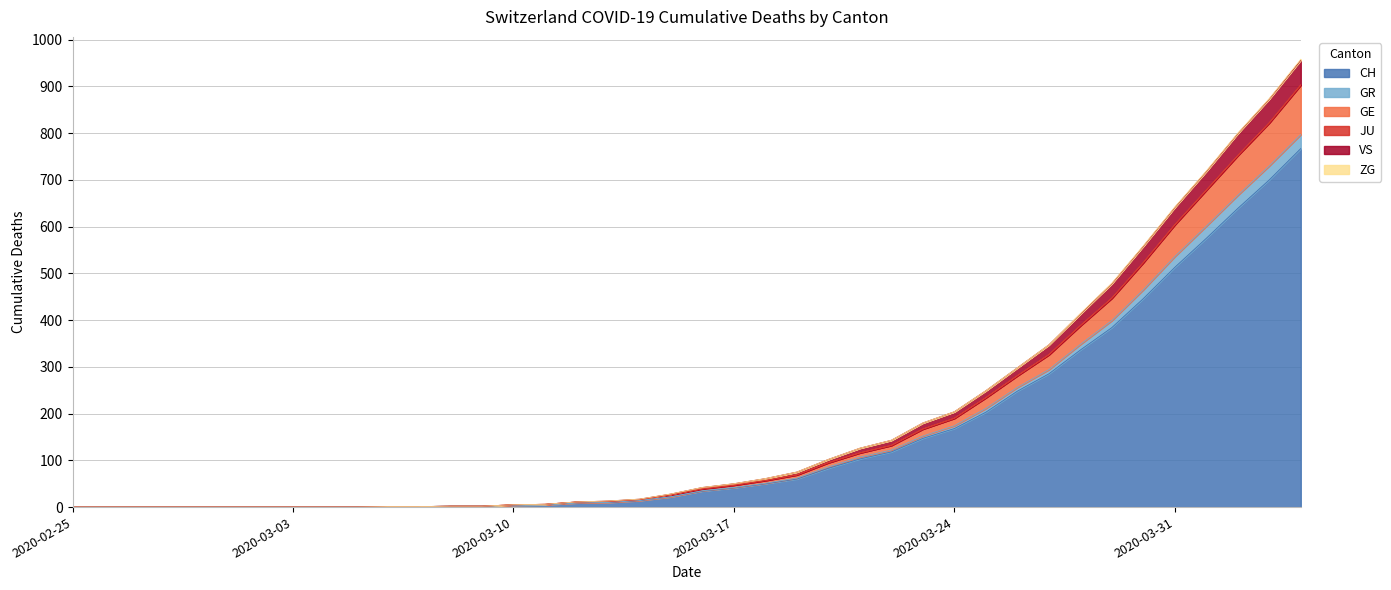

Does the chart have visible grid lines?

Yes